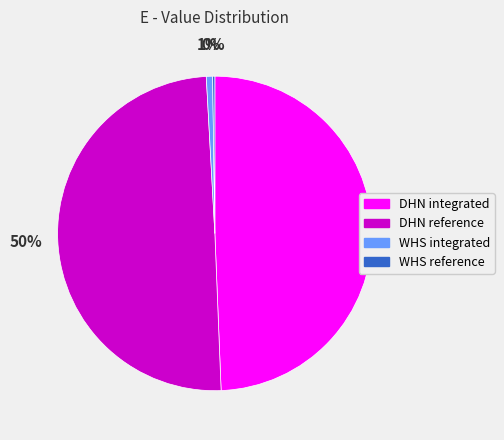

Does DHN integrated represent more than half of the total?

No